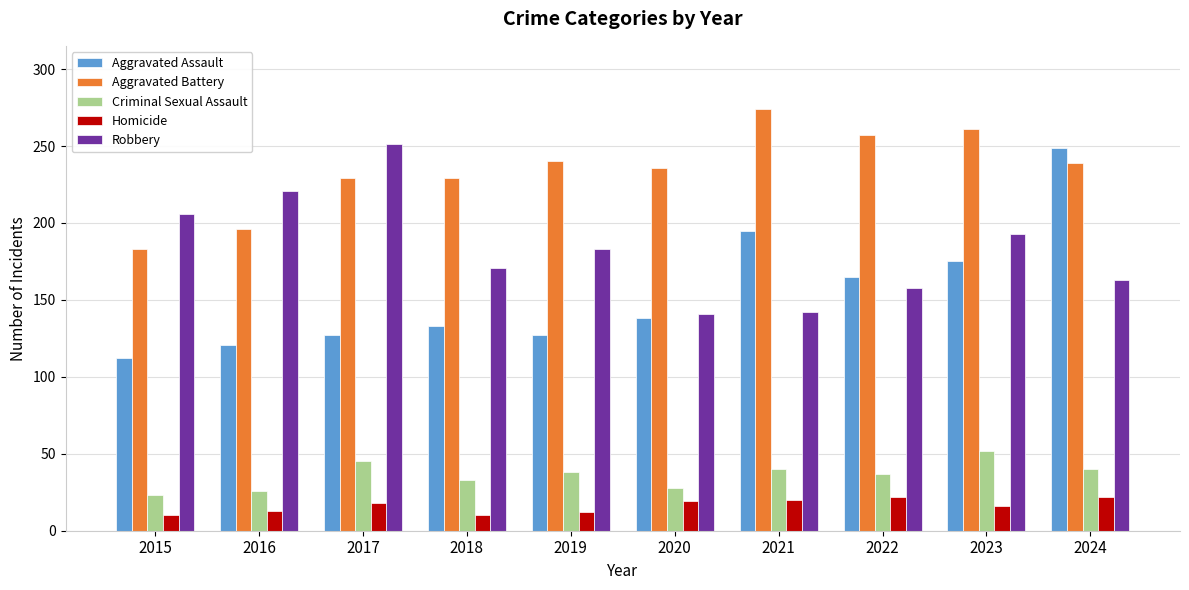

At 2015, list the series in order from largest to smallest.

Robbery, Aggravated Battery, Aggravated Assault, Criminal Sexual Assault, Homicide